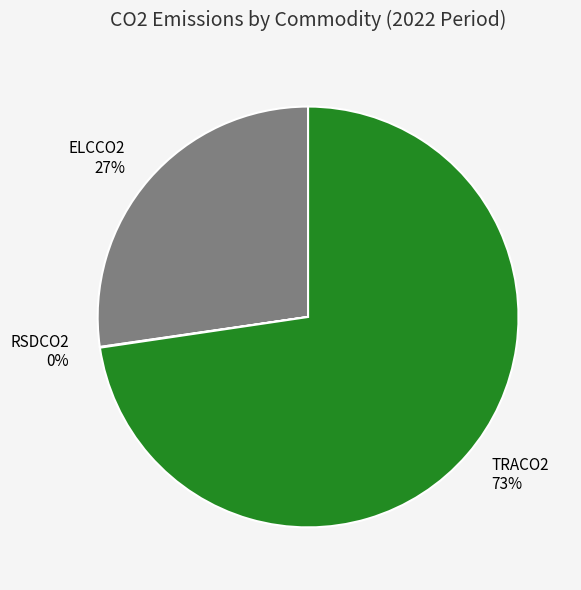

What is the ratio of the value at ELCCO2 27% to the value at TRACO2 73%?

0.4